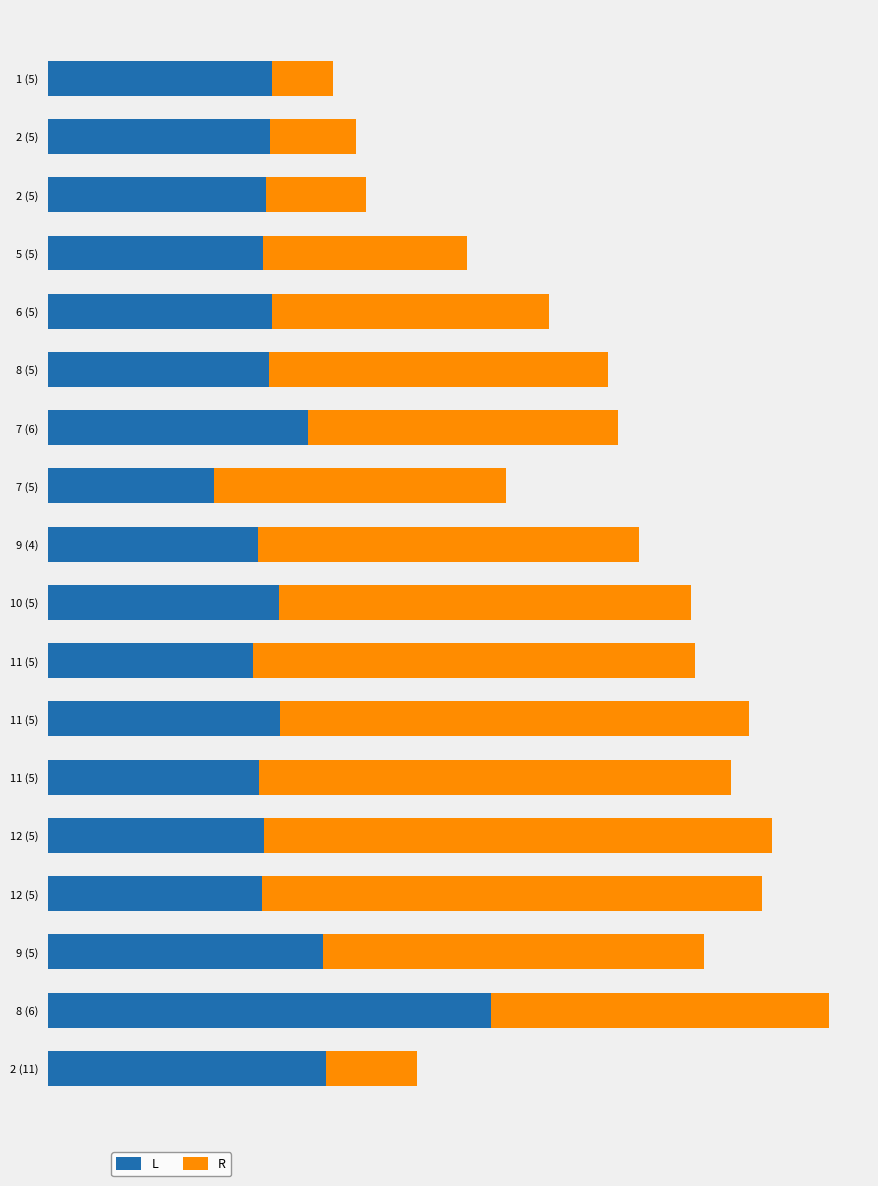

What are all the series names shown in the legend?

L, R